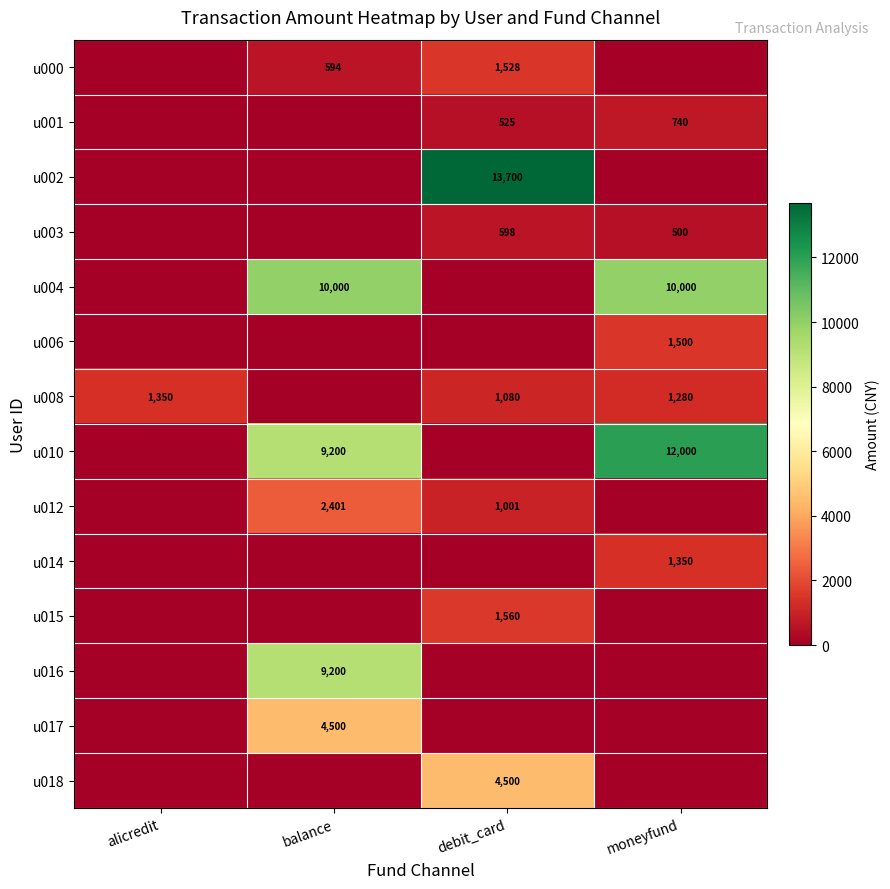

At how many categories does at least one series exceed 3535?

3